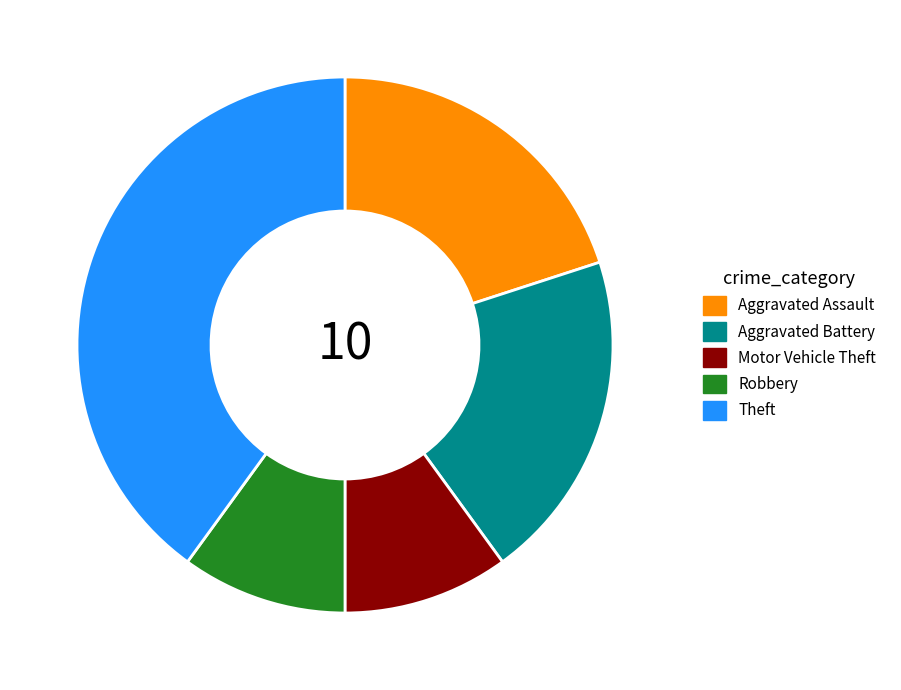

Is there any slice that represents more than half of the pie?

No